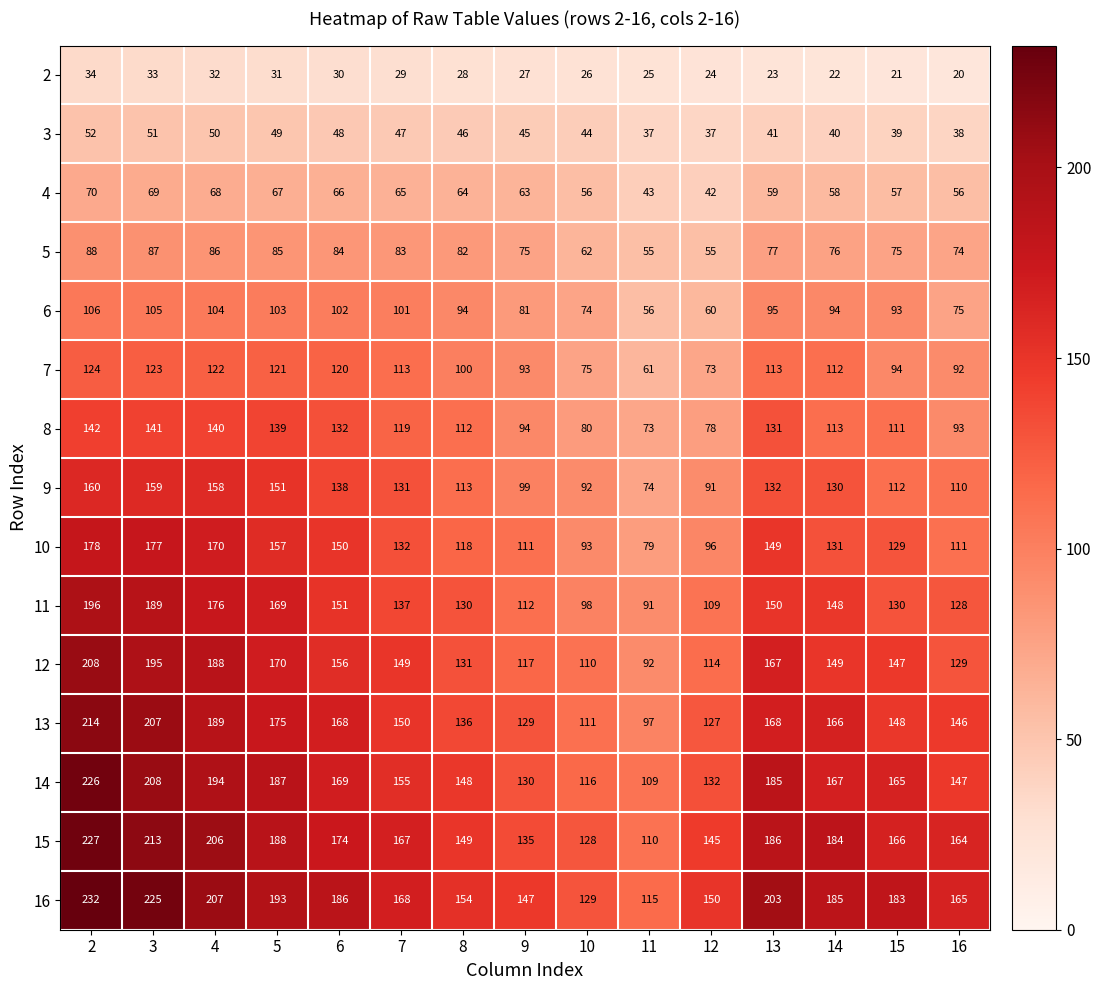

At how many categories does at least one series exceed 197?

4